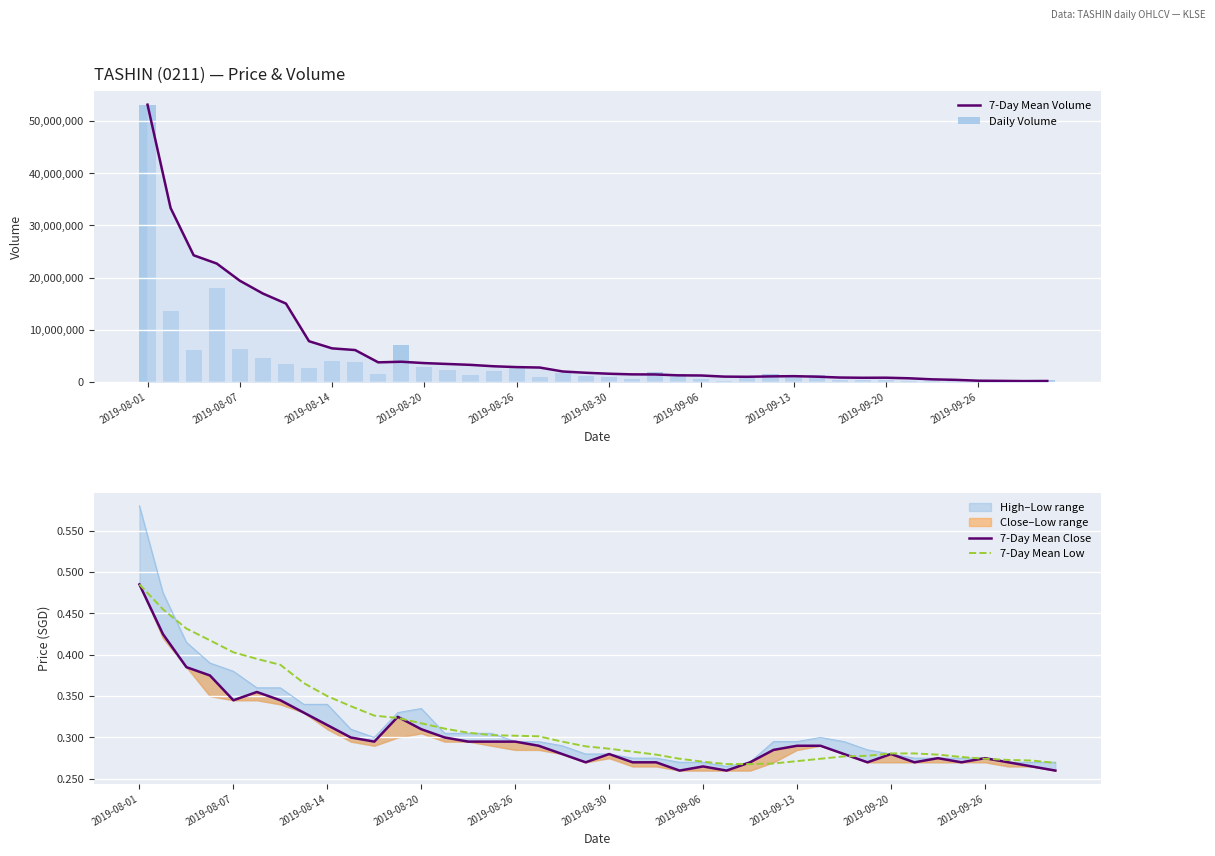

Does the chart contain stacked bars?

No